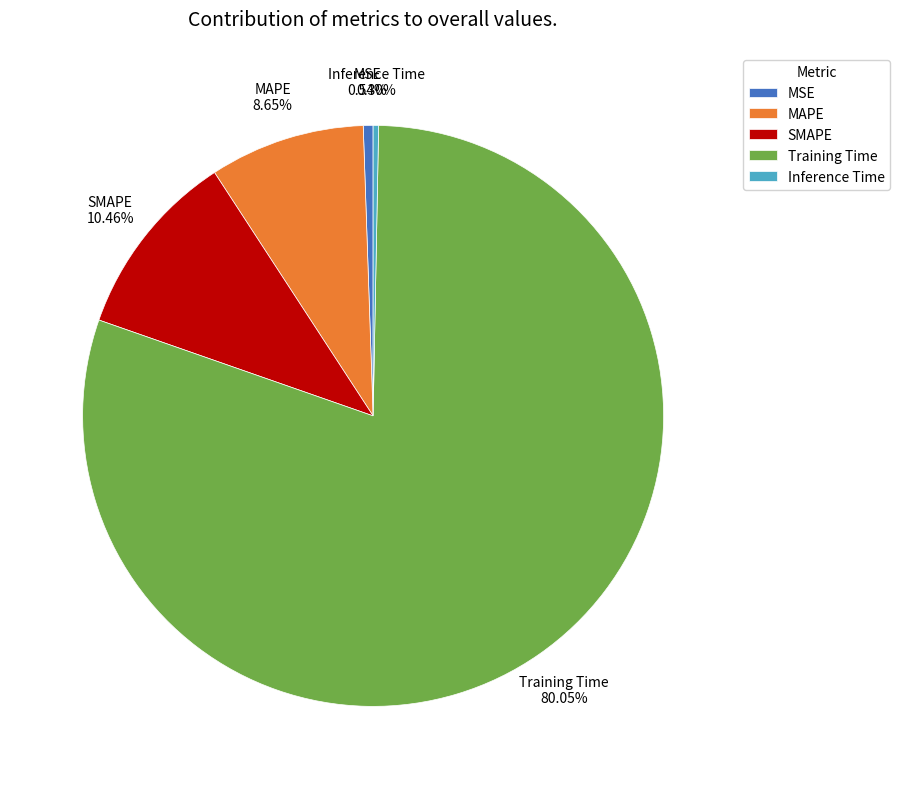

Count the number of slices in the pie.

5